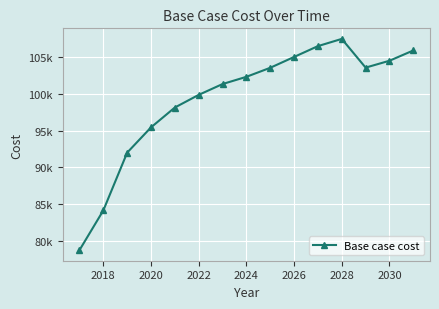

Is this an area chart (filled region under the line)?

No